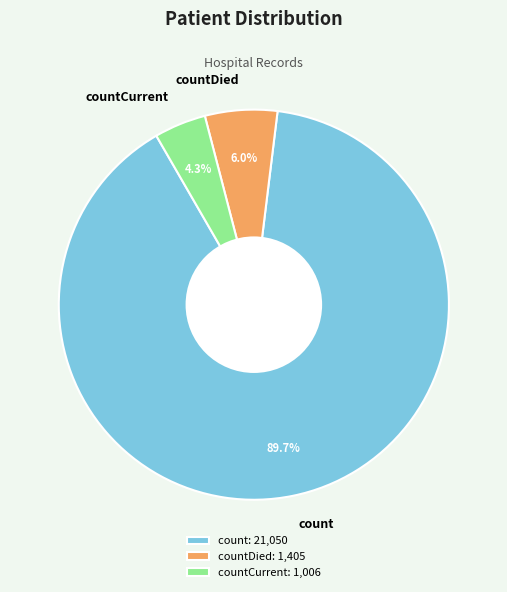

Is it true that count is 90% of the pie?

True